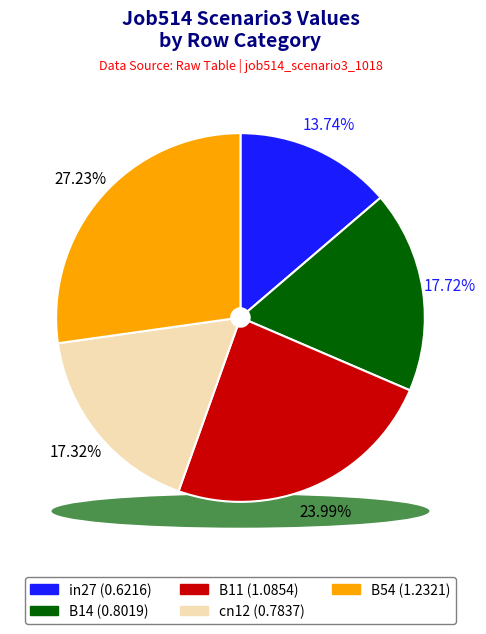

What is the change in value from B11 to cn12?

-0.3